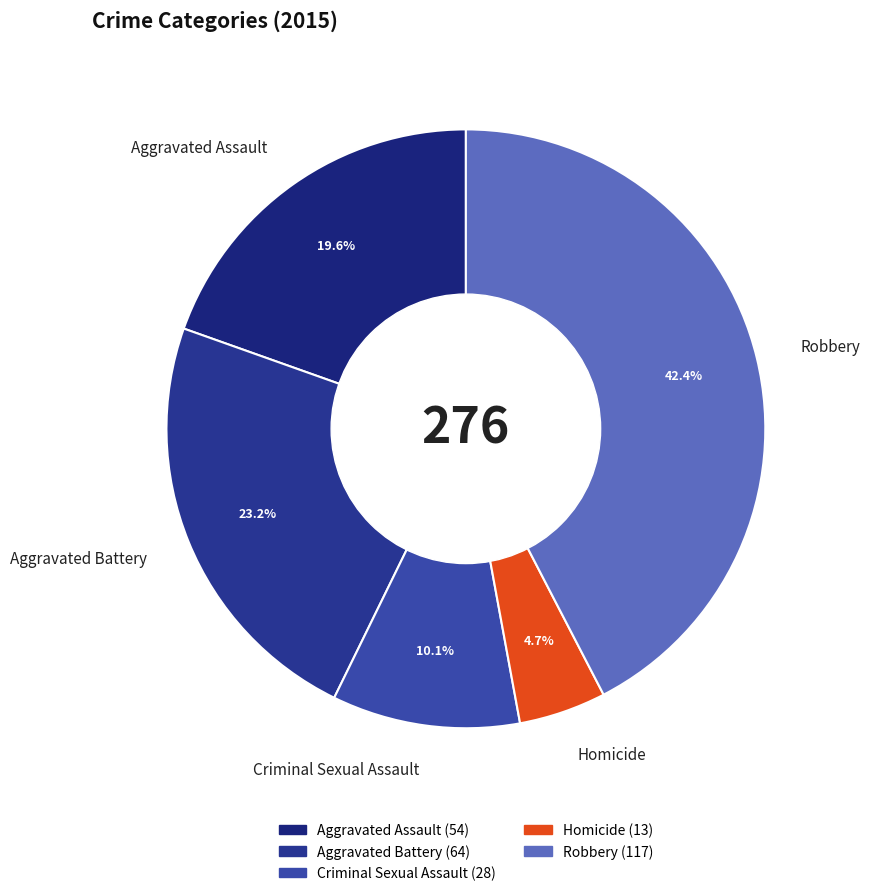

What portion of the pie excludes Aggravated Assault?

80.4%